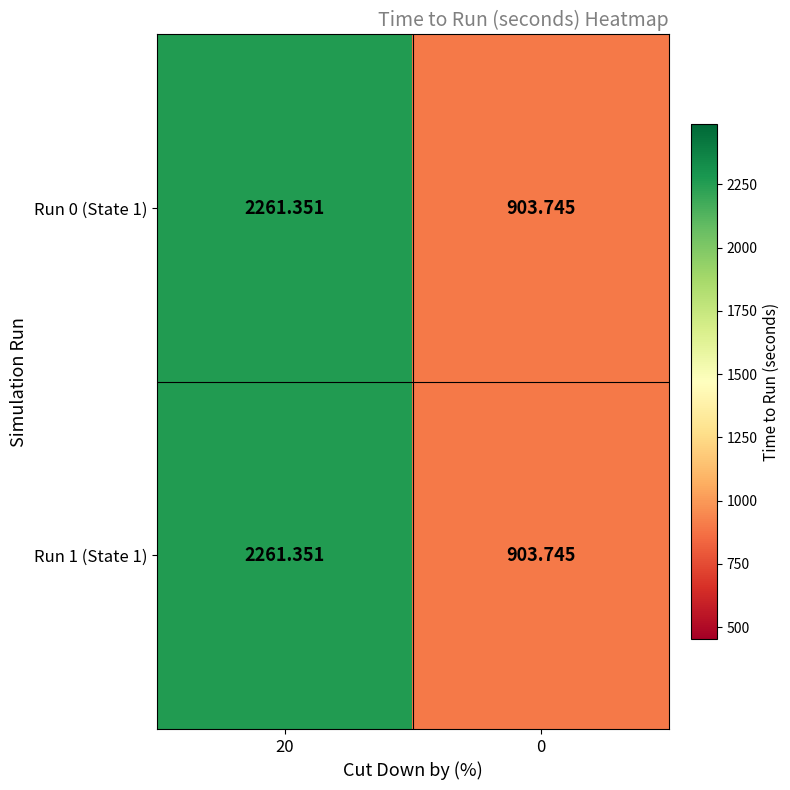

Is the value of Run 1 (State 1) at 20 greater than the value of Run 0 (State 1) at 0?

Yes